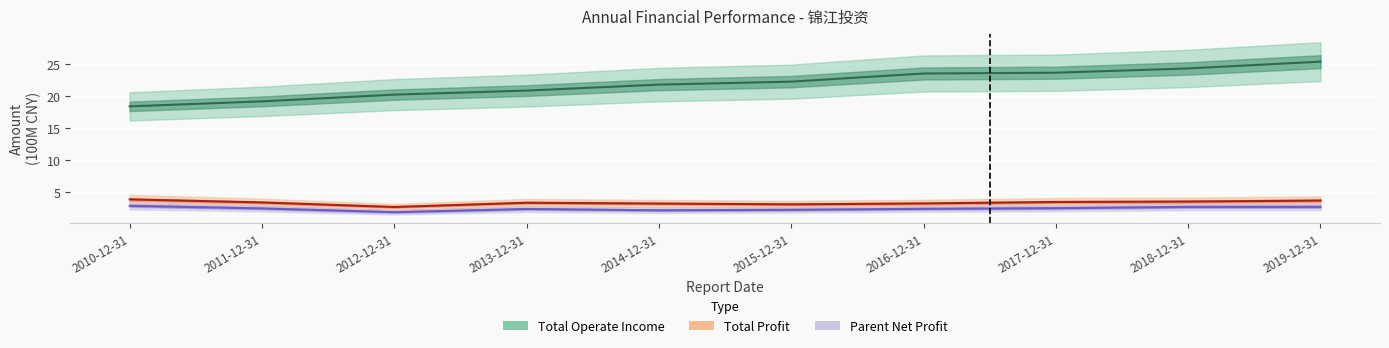

True or false: Total Profit and Total Operate Income cross at least once.

False